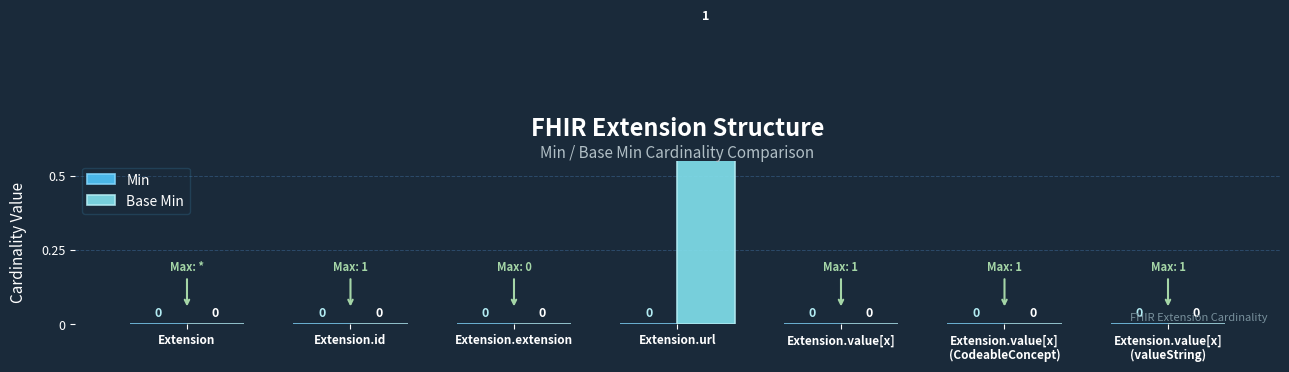

At which category is the sum across all series the highest?

Extension.url